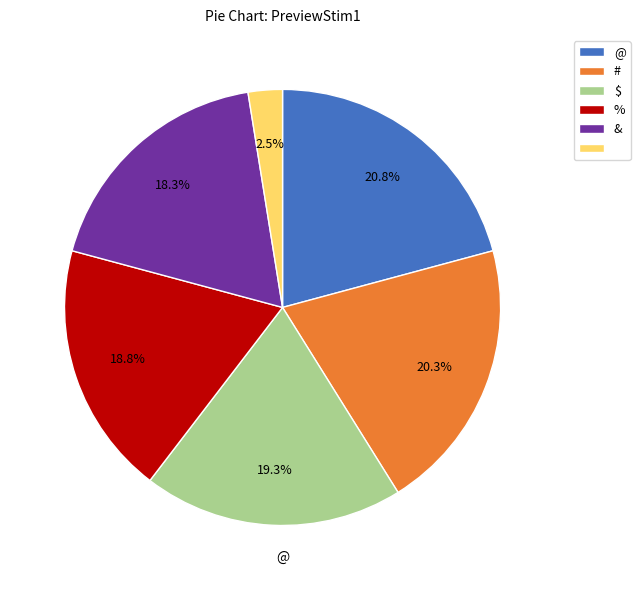

Is there any slice that represents more than half of the pie?

No